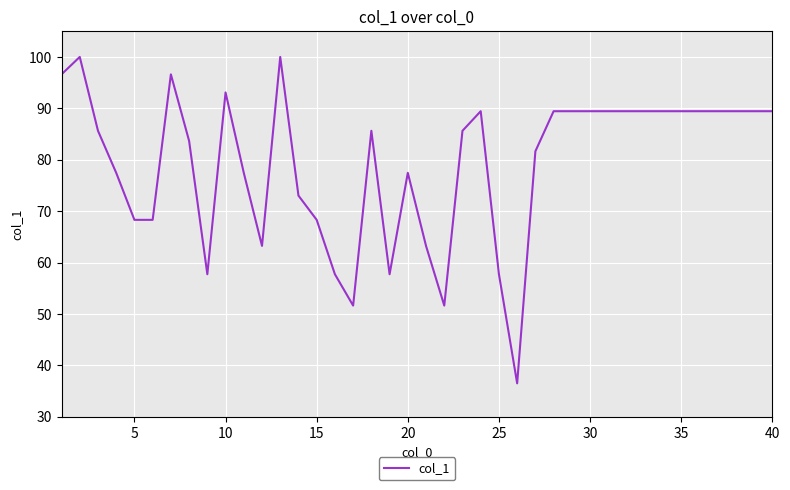

What is the difference between the maximum and minimum values?

63.5